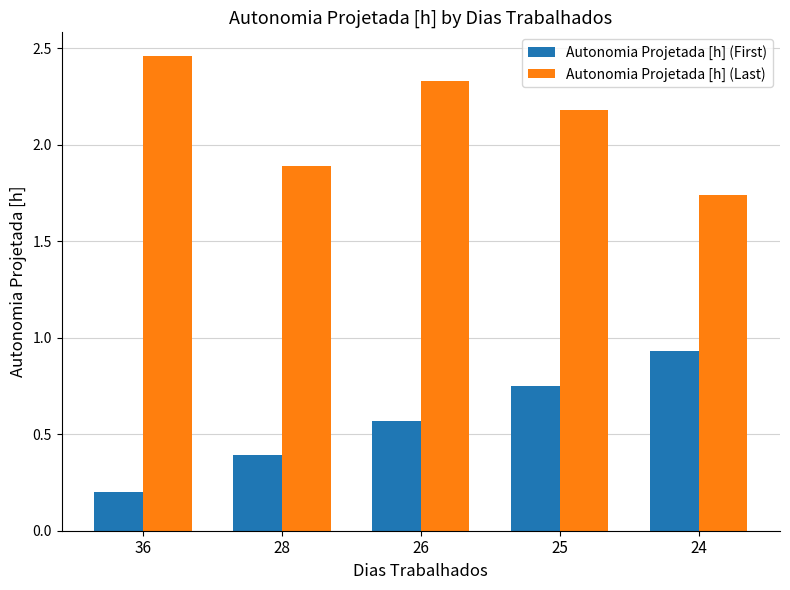

At which category does the chart reach its peak across all series?

36